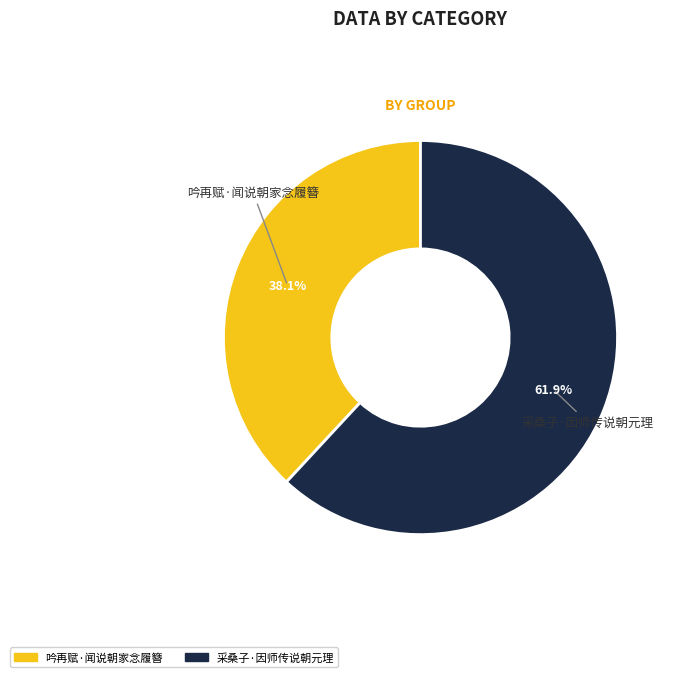

To the nearest percent, what portion does 吟再赋·闻说朝家念履簪 represent?

38%